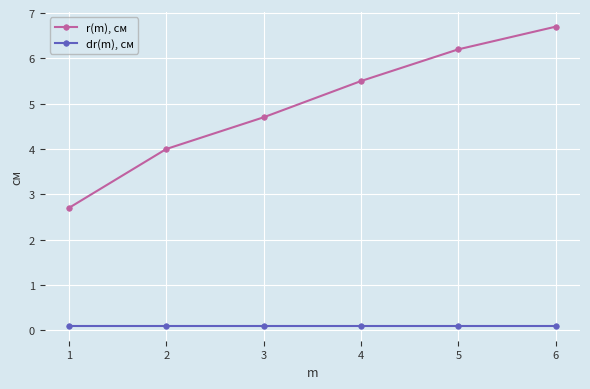

What is the sum of the r(m), см values at 2 and 3?

8.7